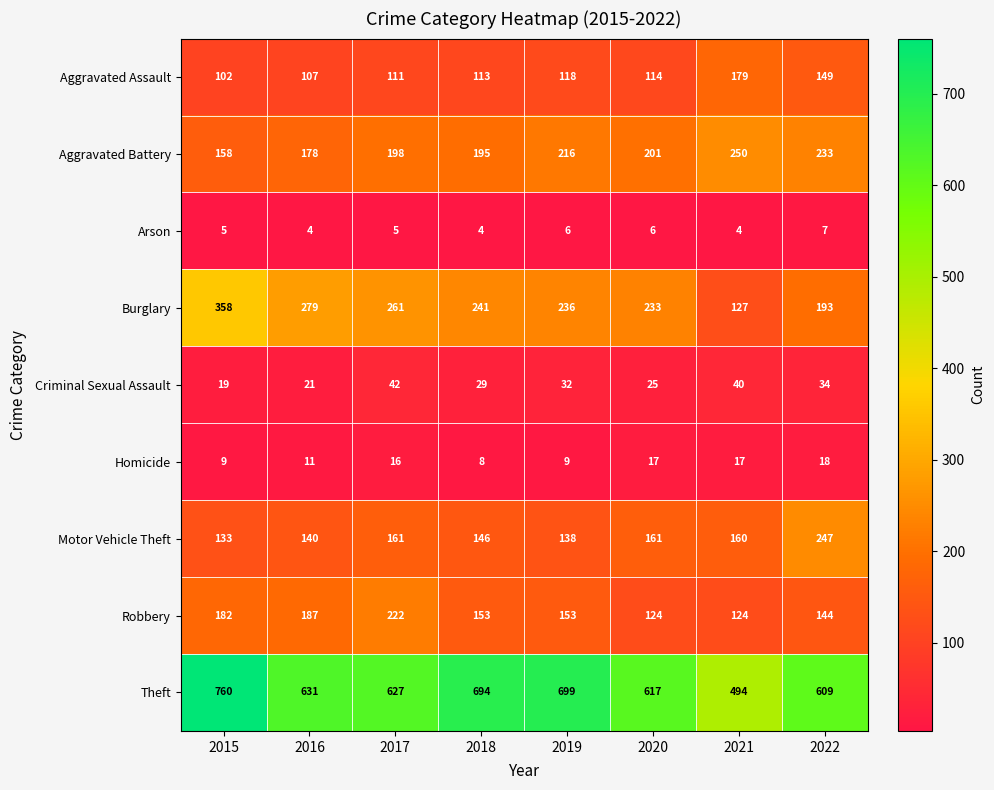

Read the Theft value at 2017, to the nearest 5.

625